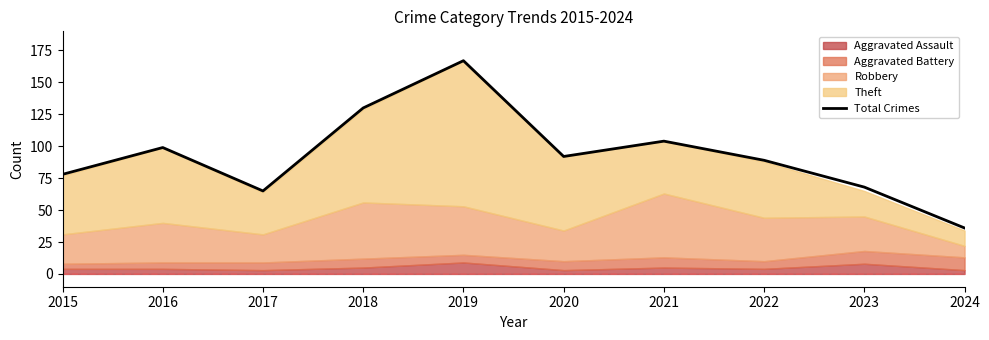

Approximately how many times larger is the value at 2016 compared to 2020?

1.1